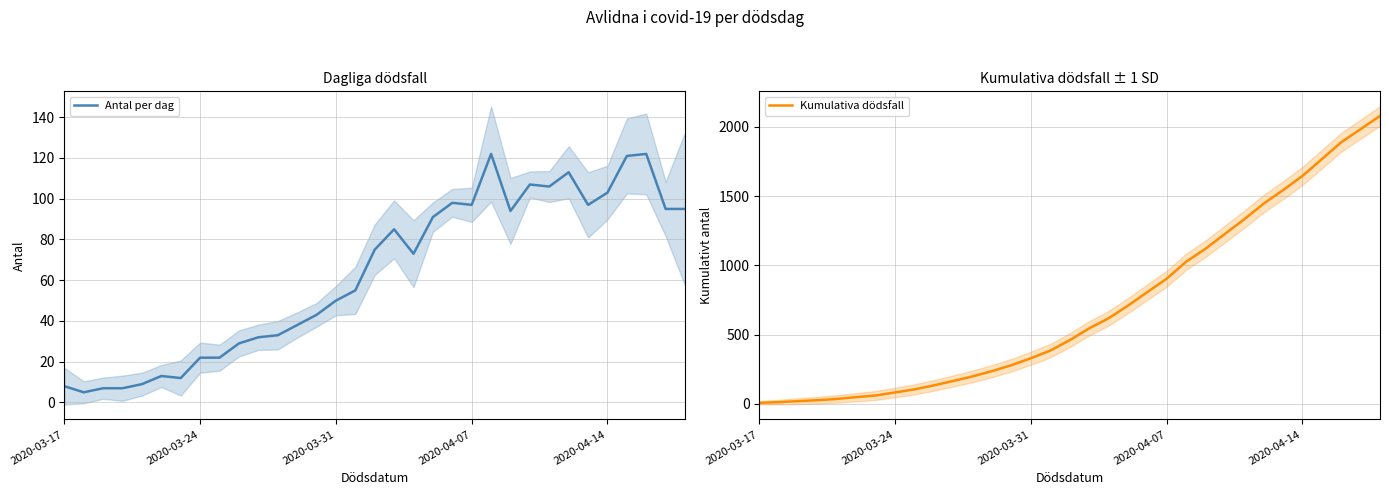

What is the total value across all series at 32?

2174